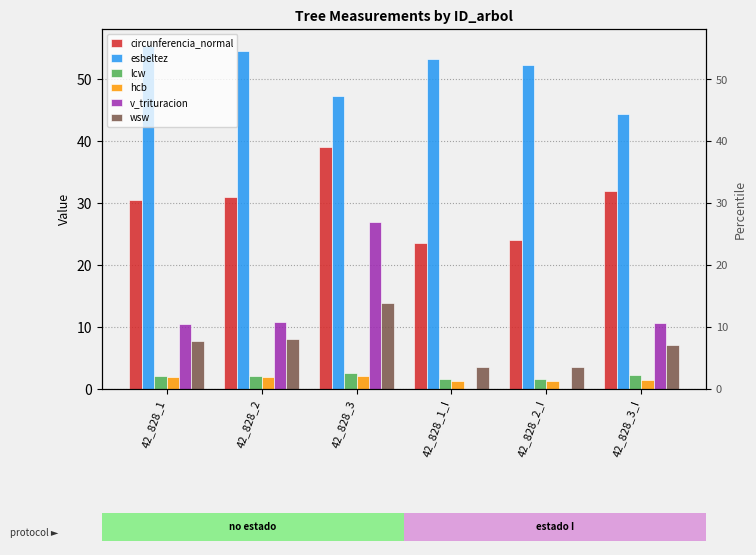

The value of circunferencia_normal at 42_828_1_I is 23.6. True or false?

True